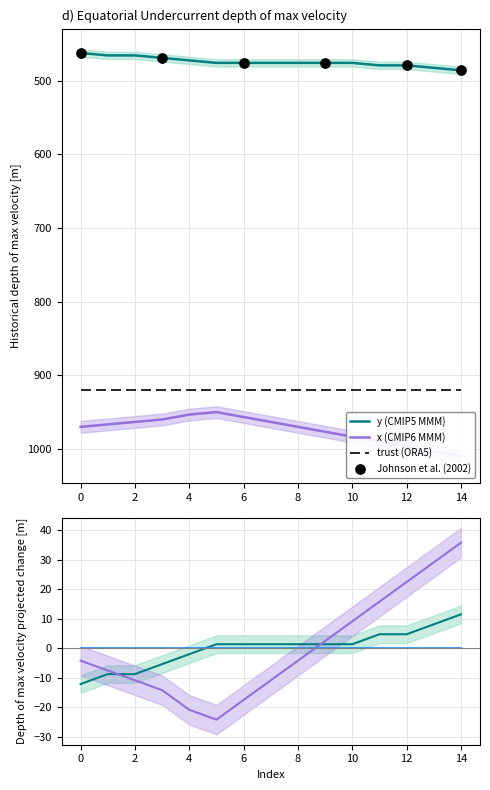

What is the total value across all series at 0?

1432.4